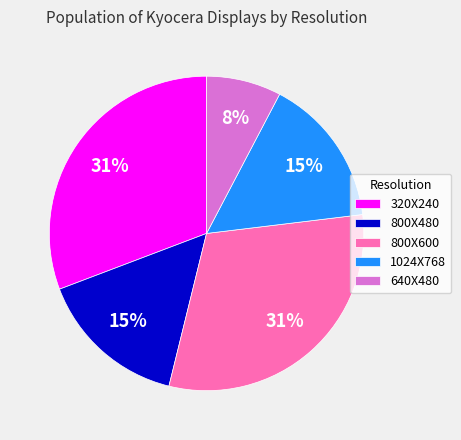

The 1024X768 slice represents 15% of the pie. True or false?

True